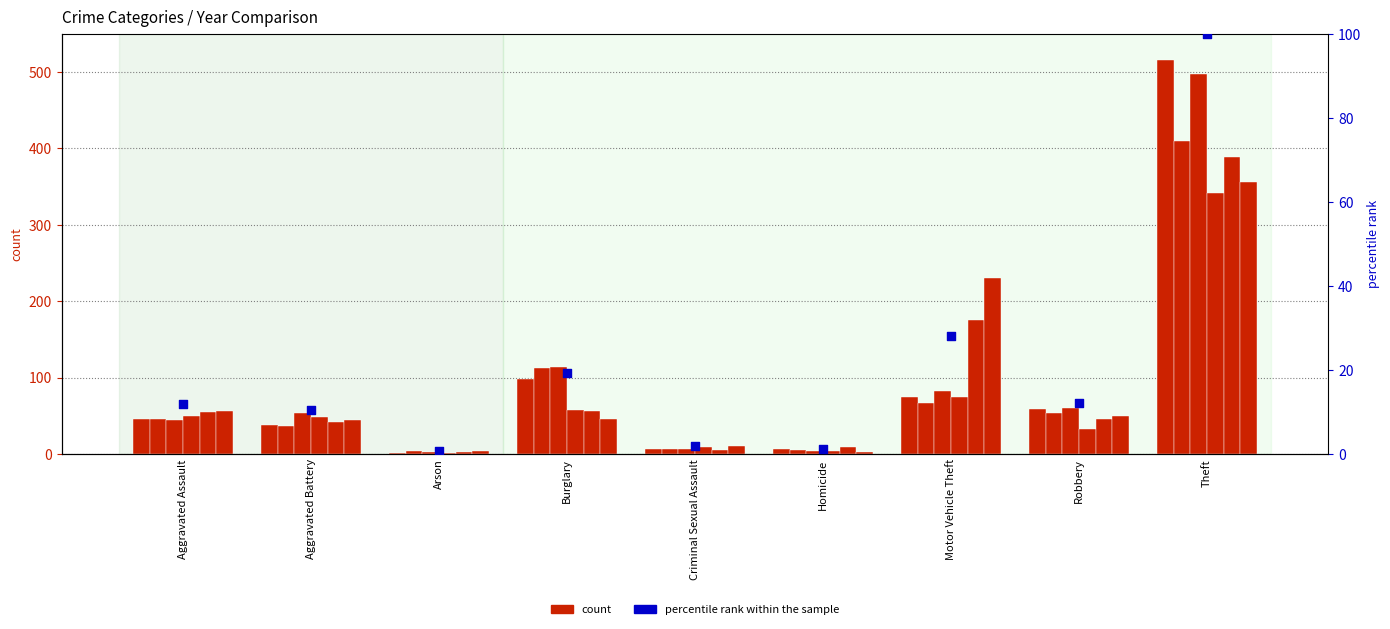

What is the change in value from Aggravated Assault to Burglary?

+7.4